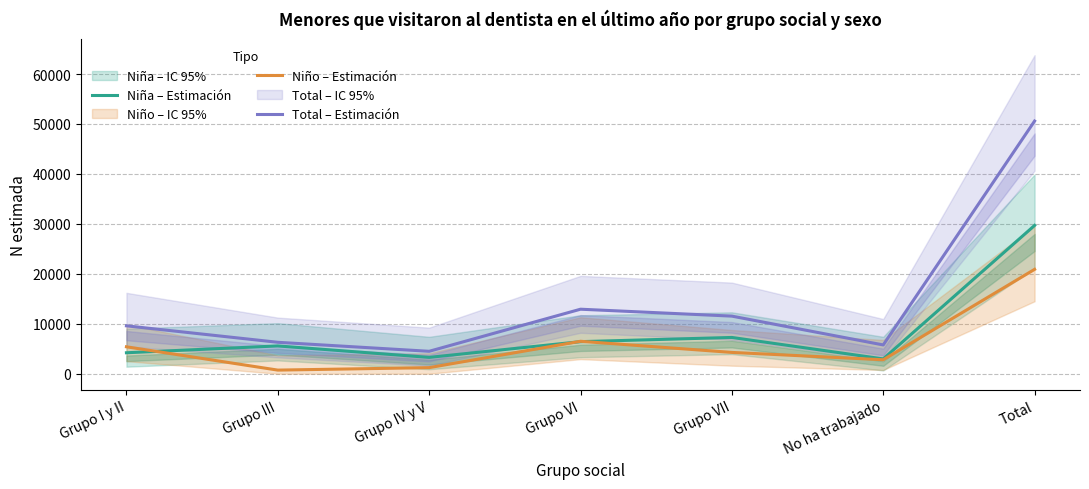

Where is the first local maximum for Total – Estimación?

Grupo VI